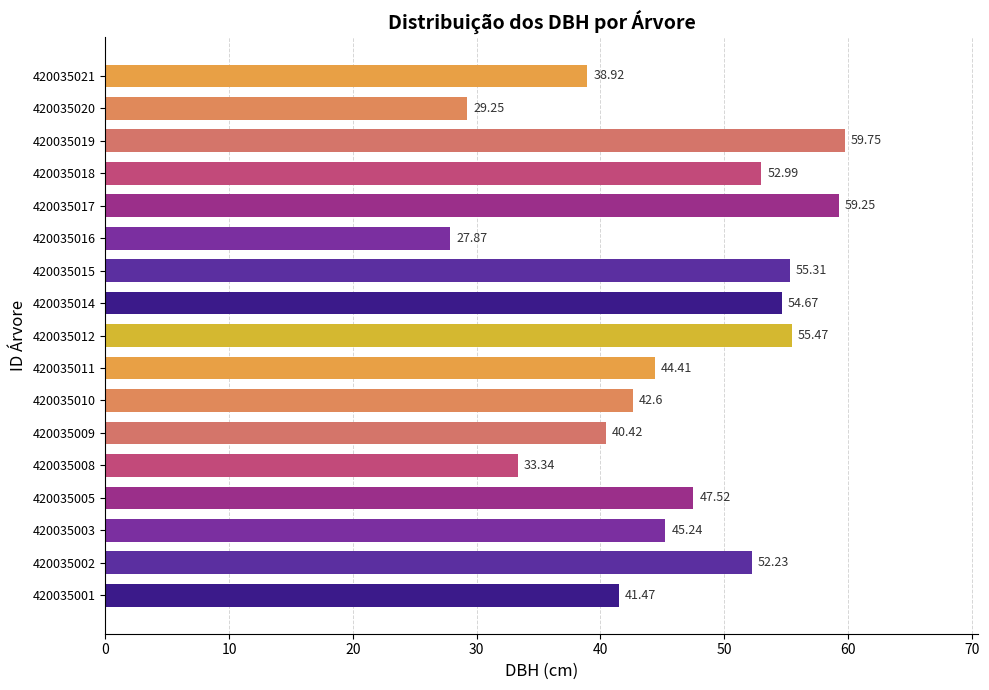

List the labels in order of value, largest first.

420035019, 420035017, 420035012, 420035015, 420035014, 420035018, 420035002, 420035005, 420035003, 420035011, 420035010, 420035001, 420035009, 420035021, 420035008, 420035020, 420035016